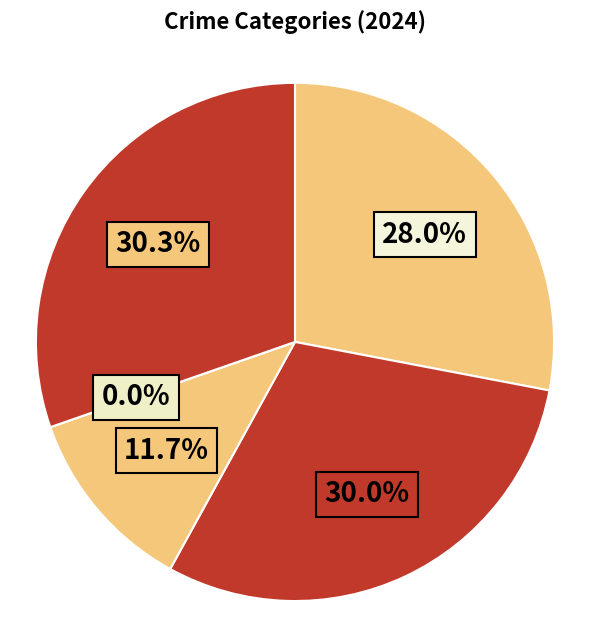

Is it true that Robbery is 30% of the pie?

True